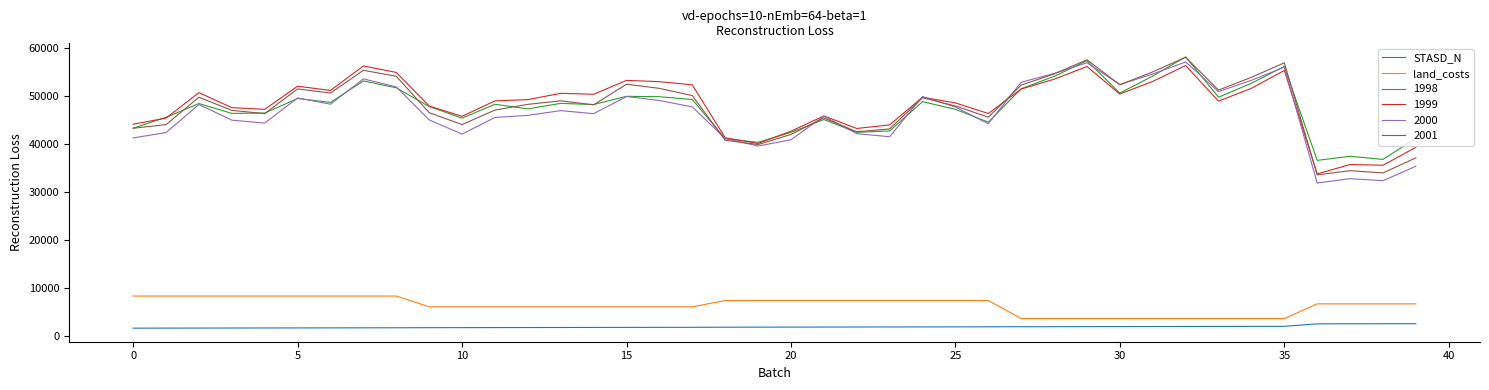

What is the difference between the maximum and second lowest values in the land_costs series?

4695.0